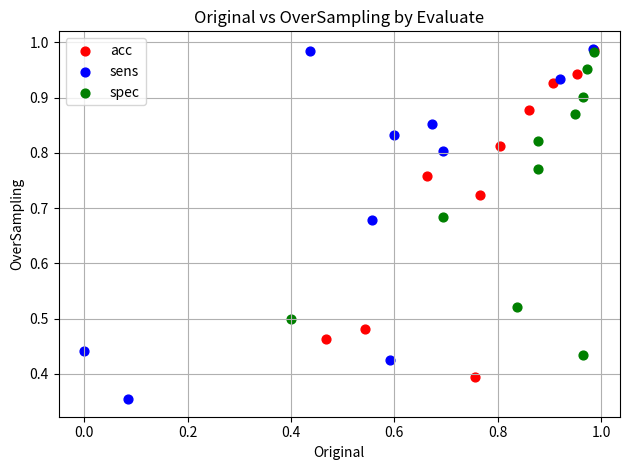

Which series reaches the minimum Y coordinate?

sens